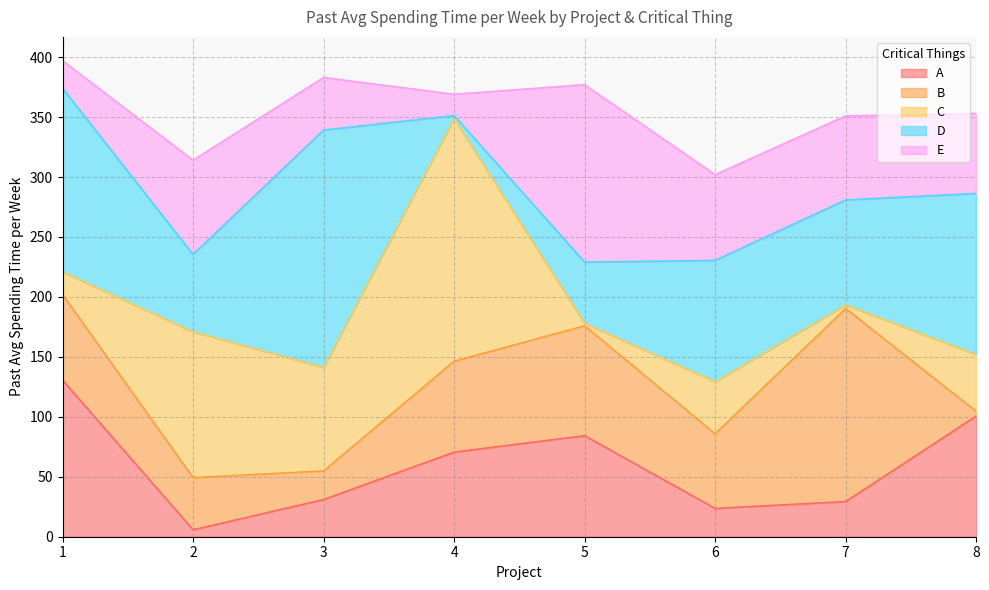

What is the average value of the E series?

65.0